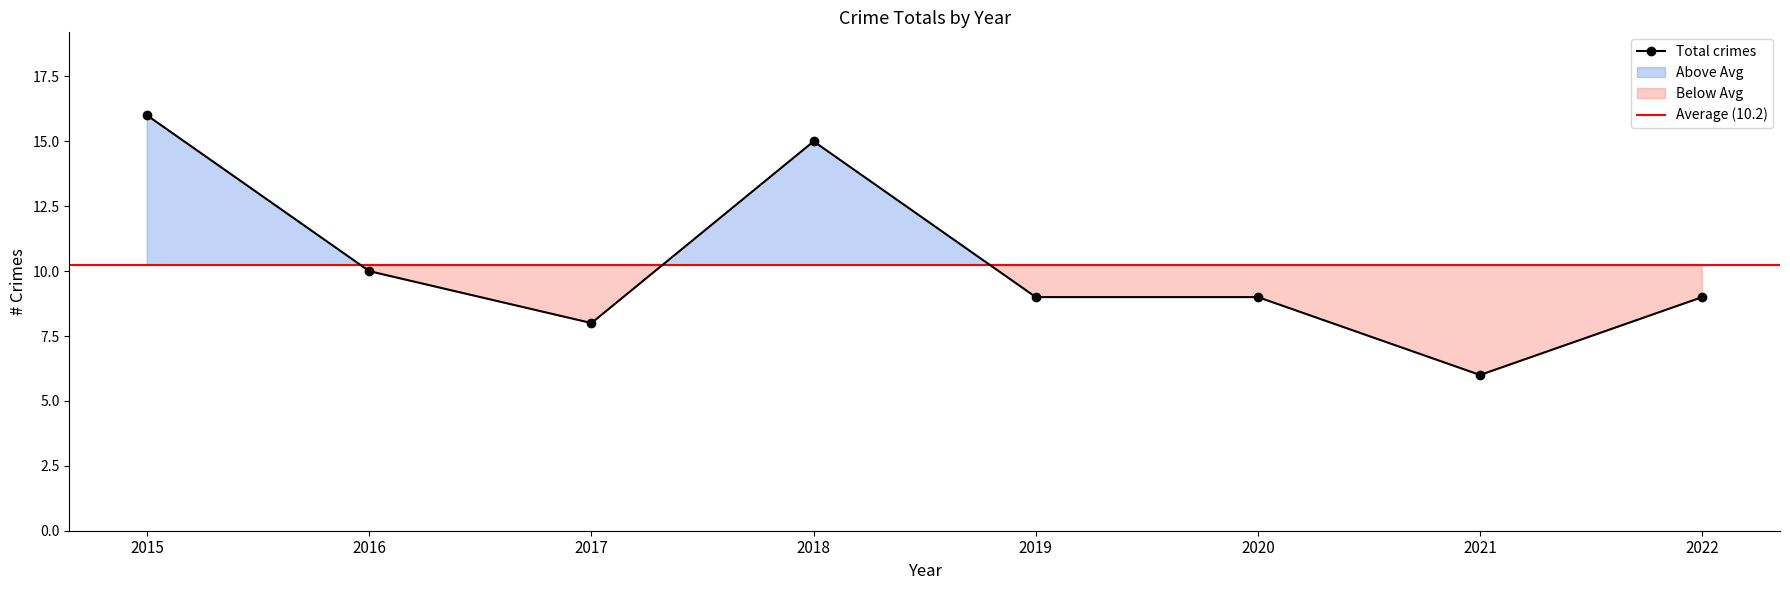

At which label does the data first exceed 9?

2015